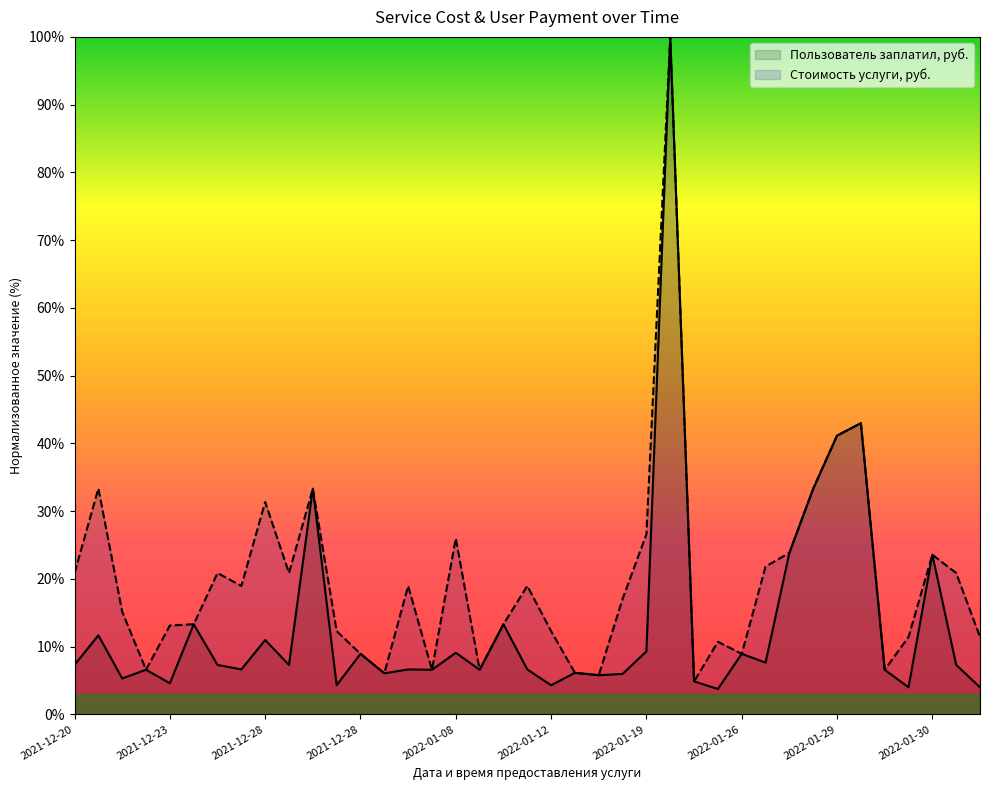

Which has a higher value, 2022-01-09 or 2022-01-27?

2022-01-27